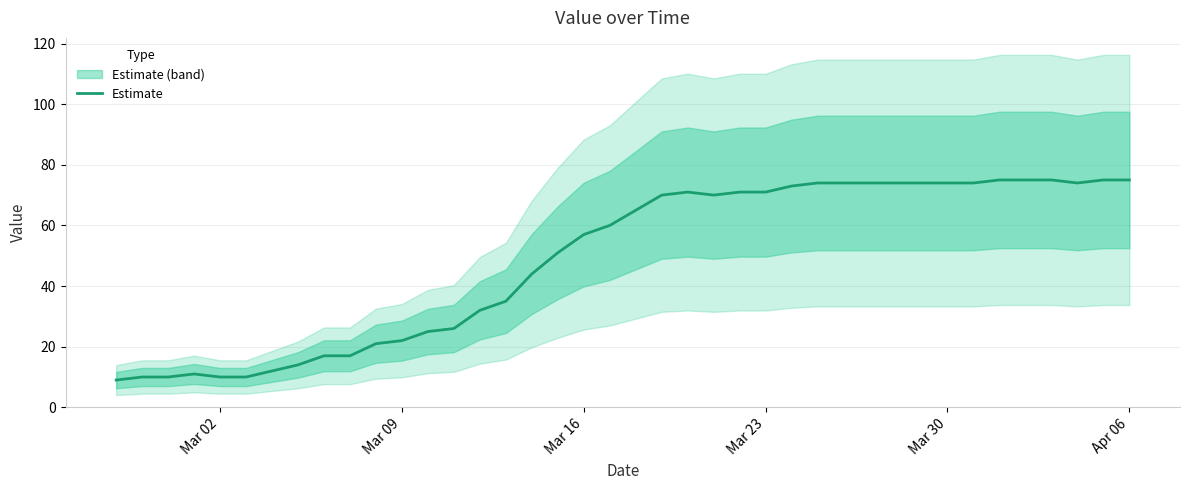

What is the greatest value displayed?

75